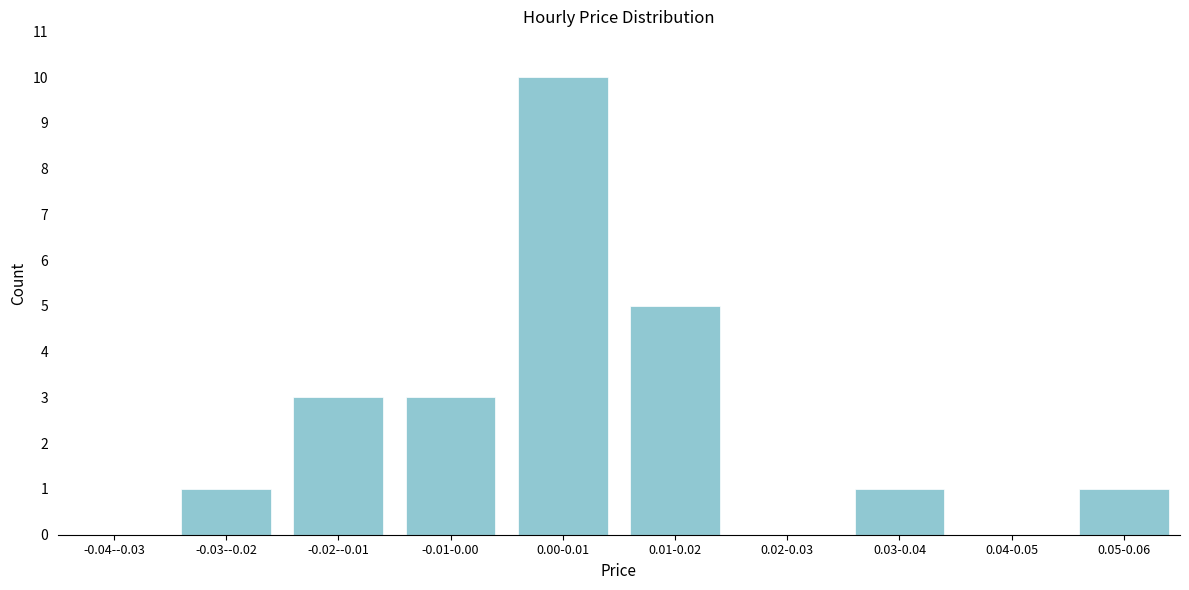

Reading left to right, extract all data points from this chart.

-0.04--0.03=0	-0.03--0.02=1	-0.02--0.01=3	-0.01-0.00=3	0.00-0.01=10	0.01-0.02=5	0.02-0.03=0	0.03-0.04=1	0.04-0.05=0	0.05-0.06=1